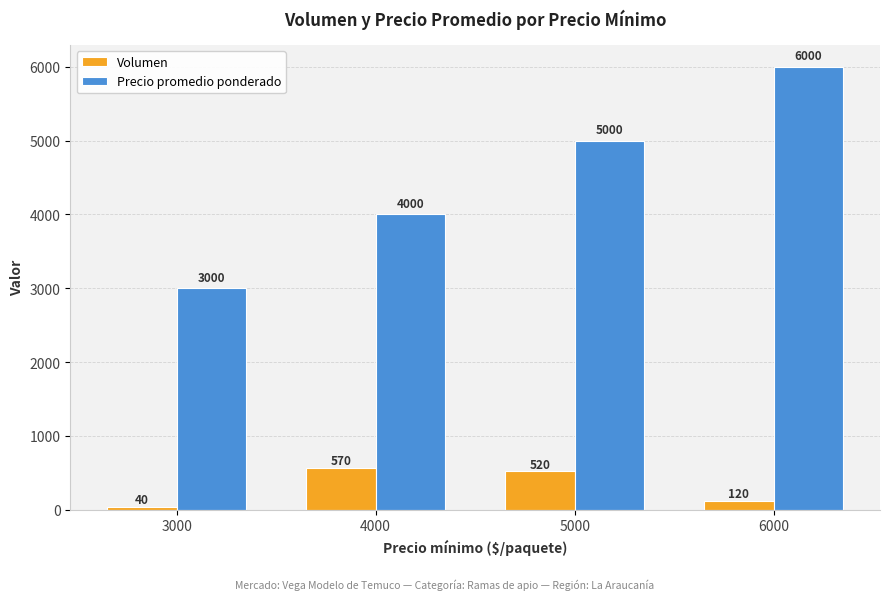

Reading left to right, list all the values displayed in this chart.

Volumen: 40	570	520	120
Precio promedio ponderado: 3000	4000	5000	6000